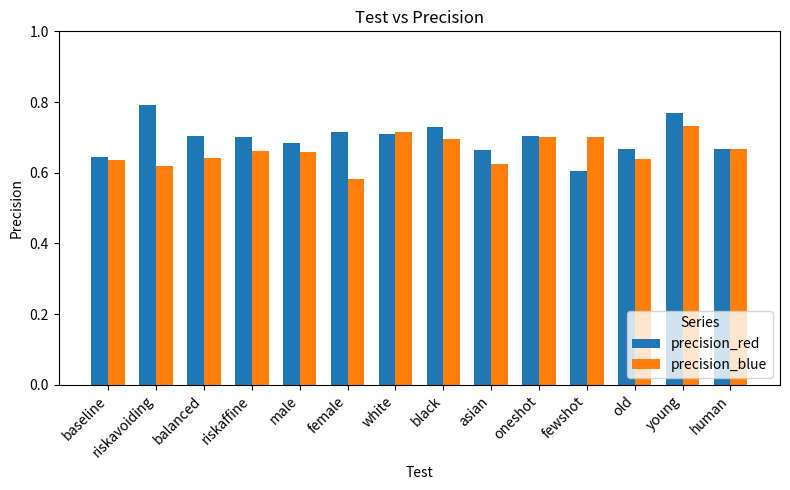

The precision_blue series shows 0.7 at fewshot. True or false?

True